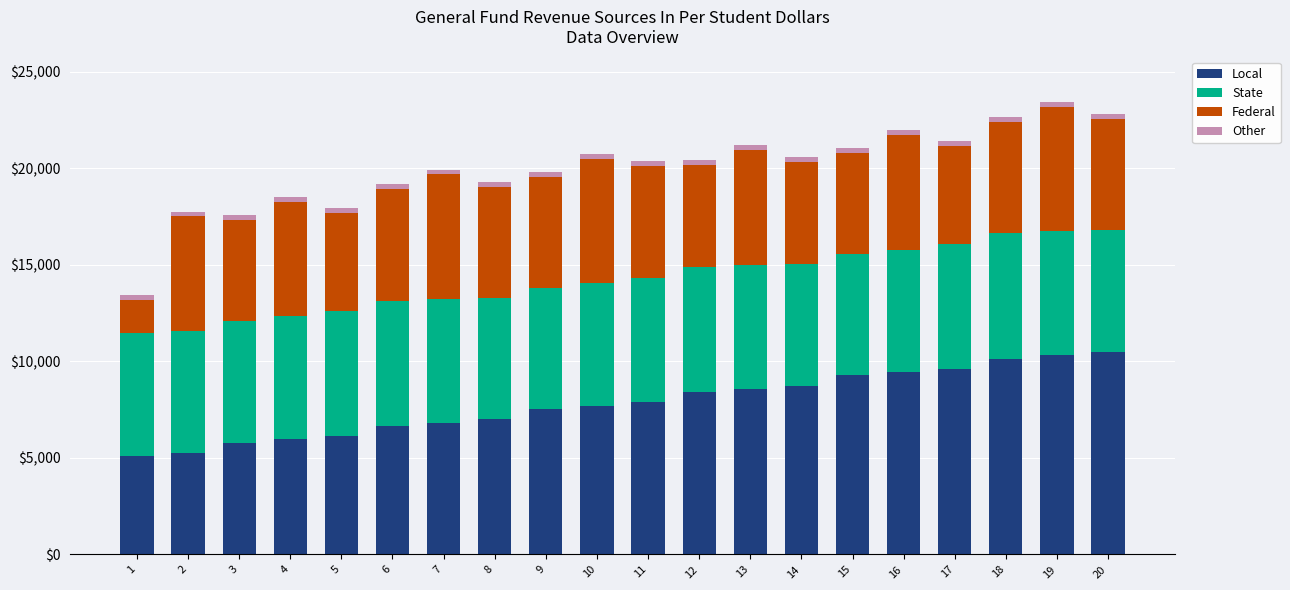

What is the average value of the Local series?

7839.4